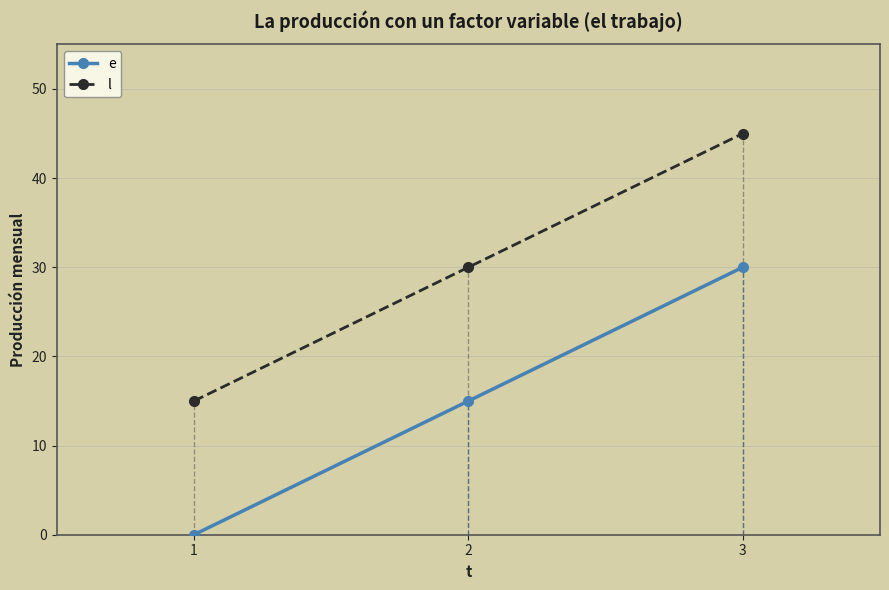

At which category does the chart reach its minimum across all series?

1